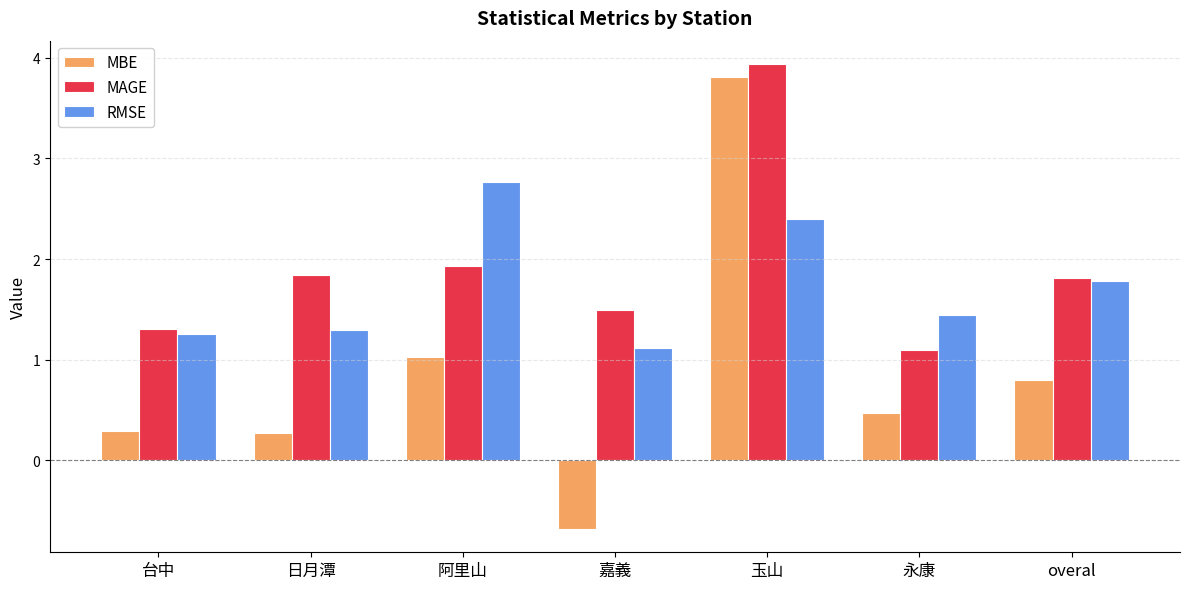

How many groups of bars are there?

7